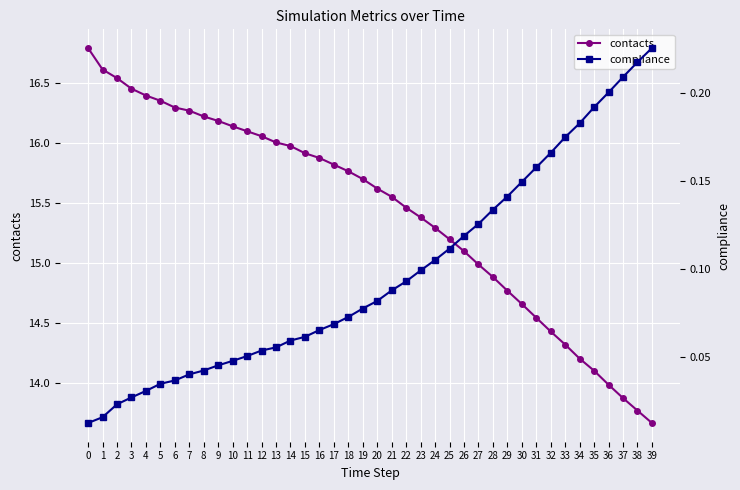

Between 21 and 39, which series saw the biggest shift?

contacts